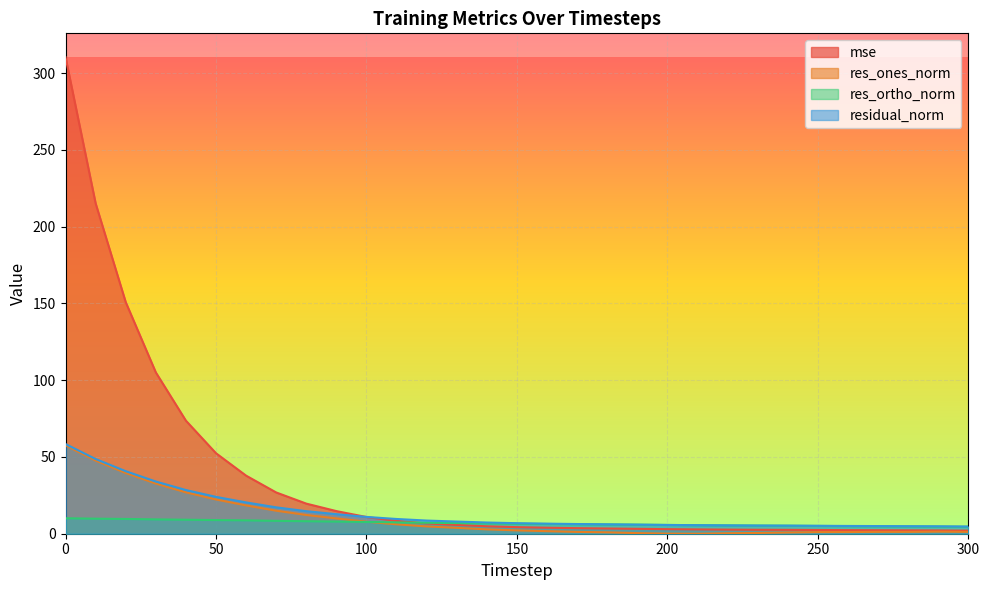

The value of res_ones_norm at 170 is 0.3. True or false?

False